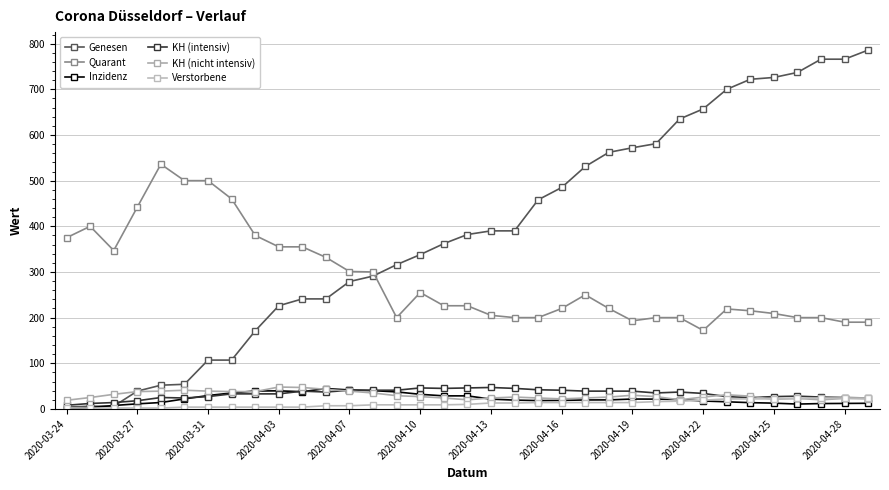

What is the lowest value of the KH (nicht intensiv) series?

19.0